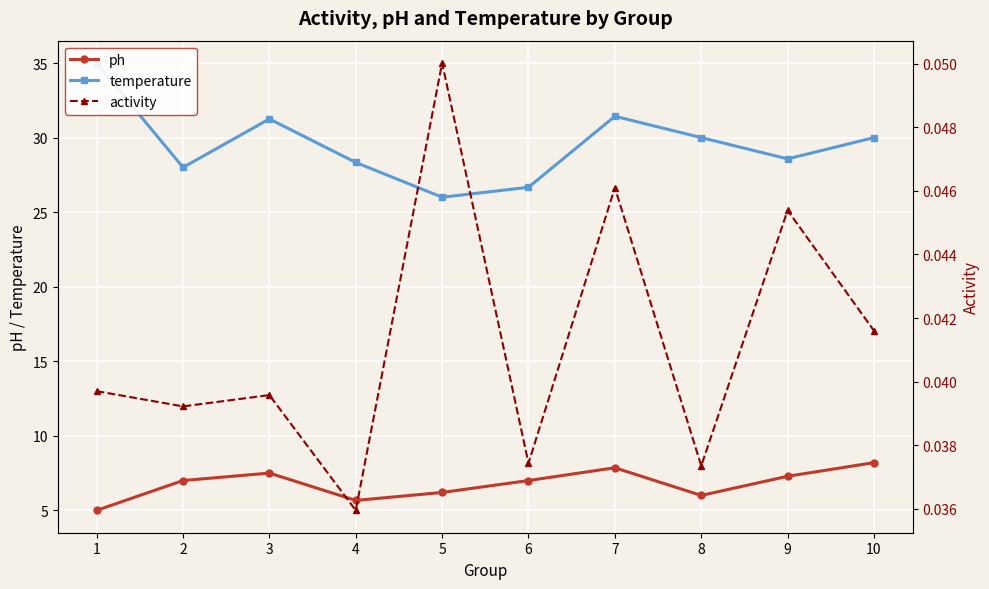

The temperature series shows 46.4 at 3. True or false?

False